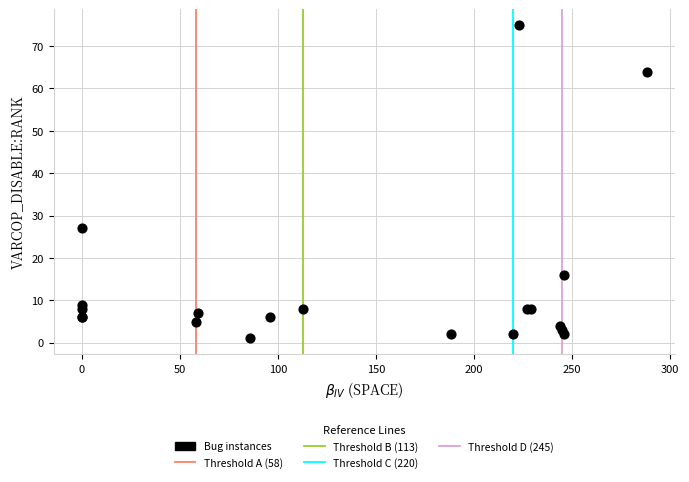

What Y value in the scatter plot is closest to 38?

27